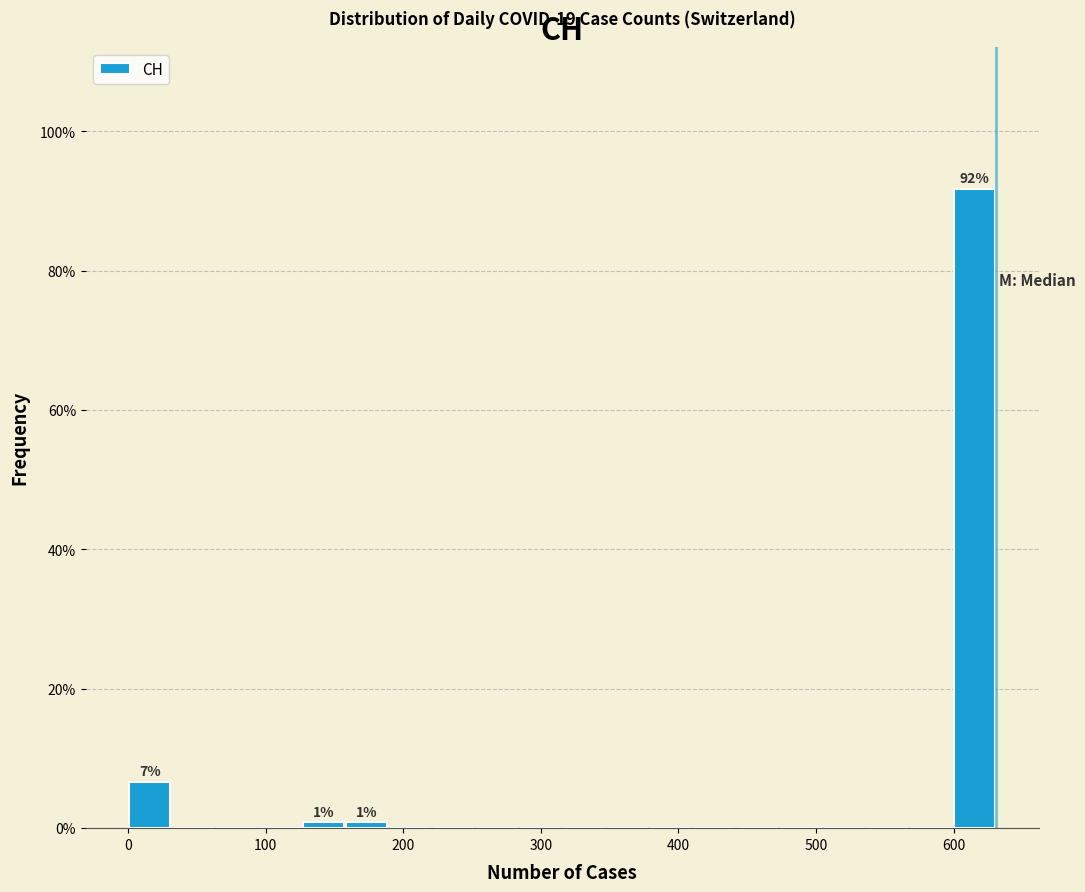

Read against the x-axis, roughly where is the centre of the tallest bar?

620